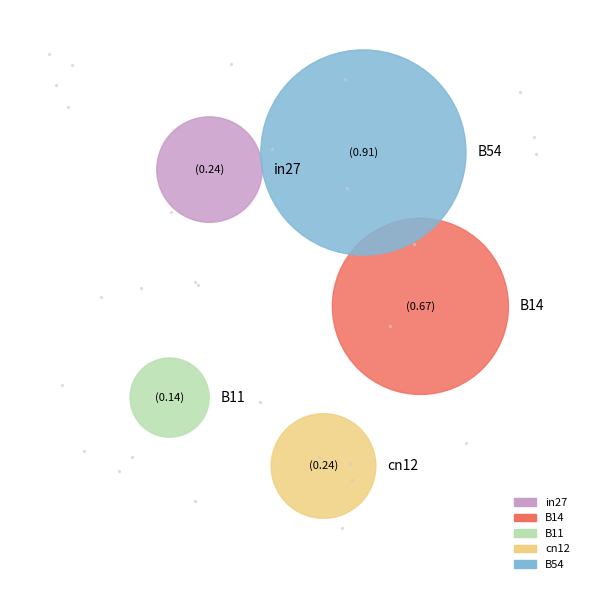

Which has a higher value, in27 or B11?

in27